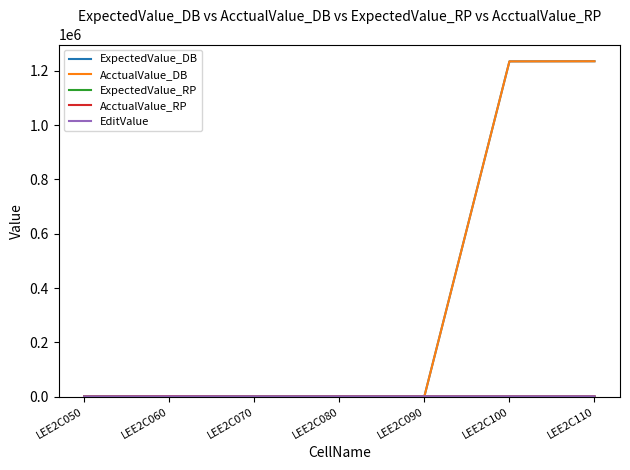

Does the chart display data point markers on the line(s)?

No